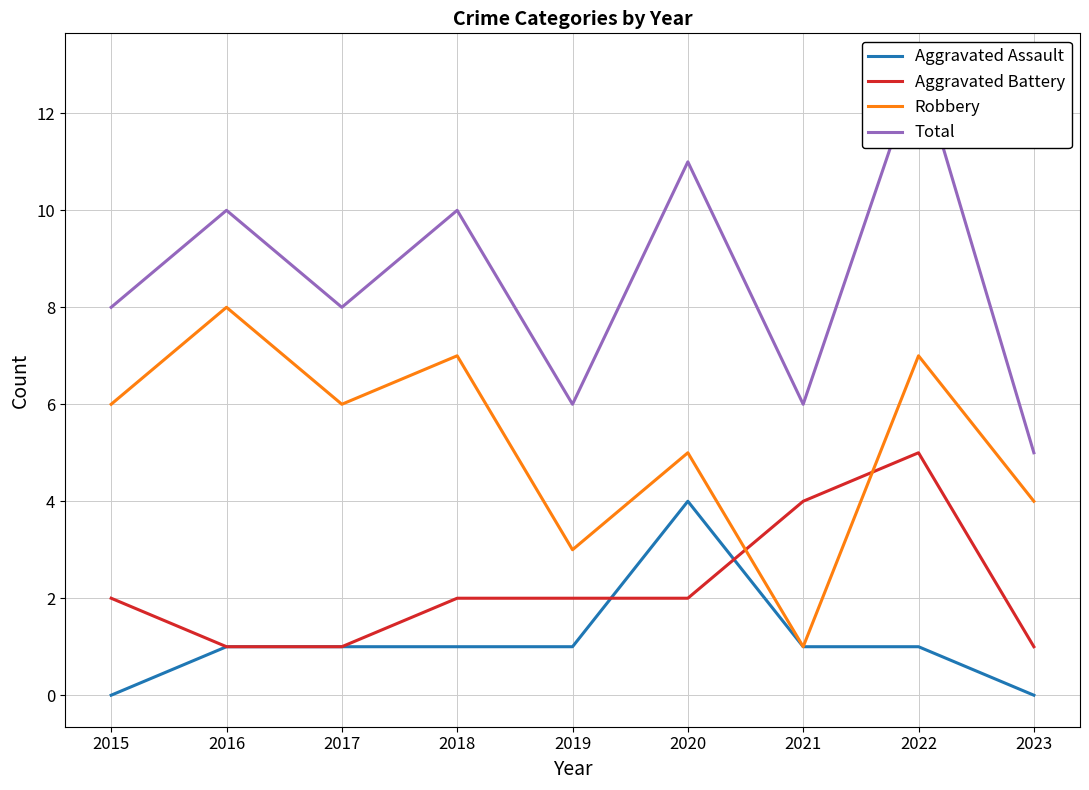

The Aggravated Assault series shows 2 at 2017. True or false?

False